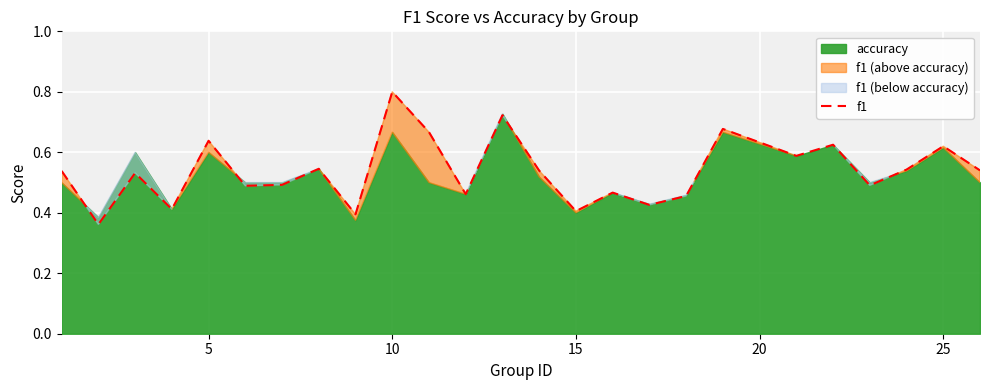

Which category has the highest value in the f1 series?

10